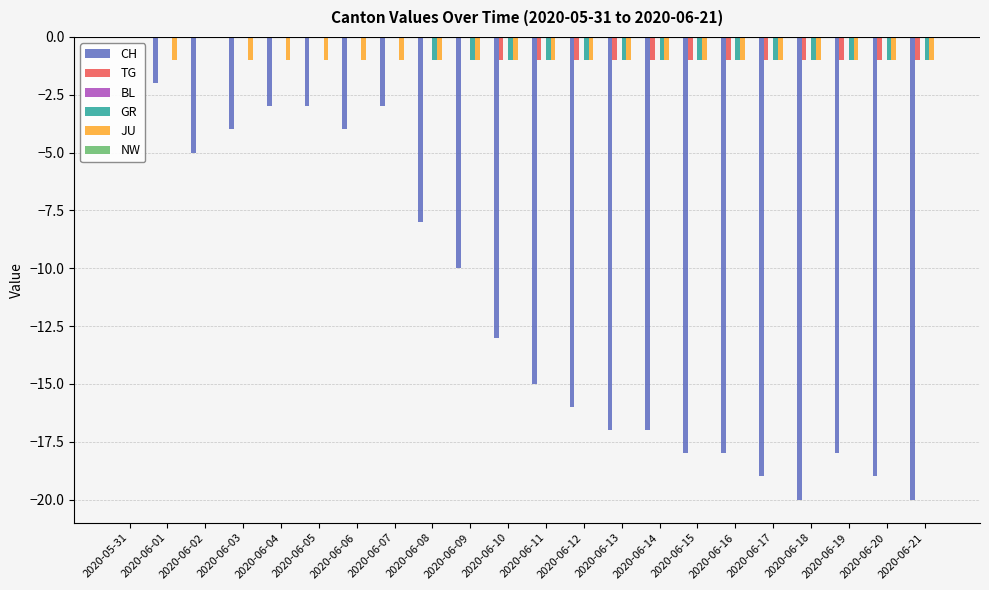

What is the sum of all GR values?

-14